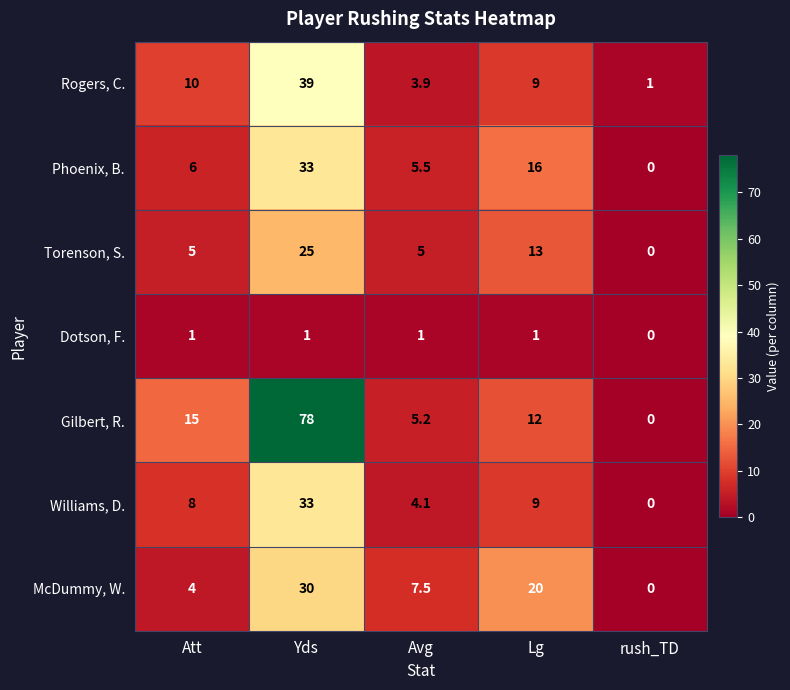

What is the maximum value shown in the chart?

78.0